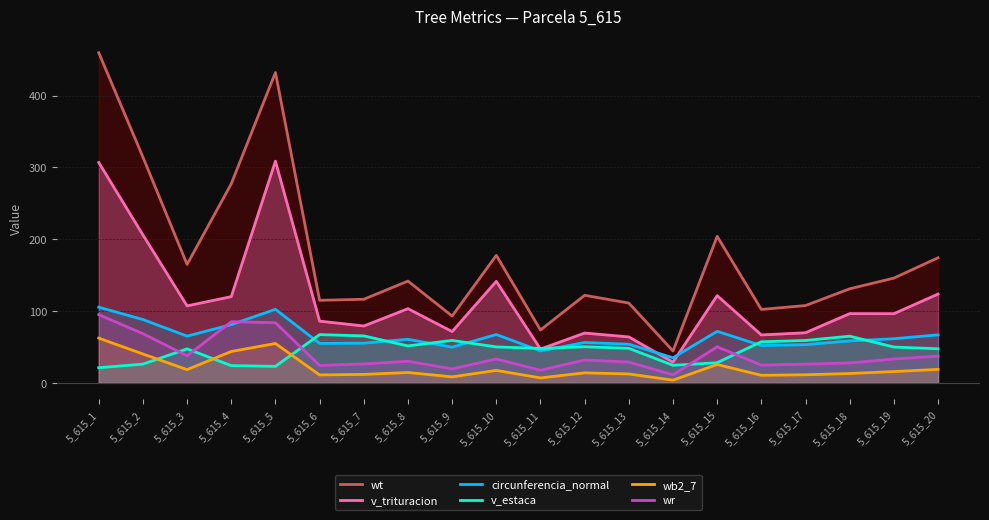

At which category is the sum across all series the highest?

5_615_1